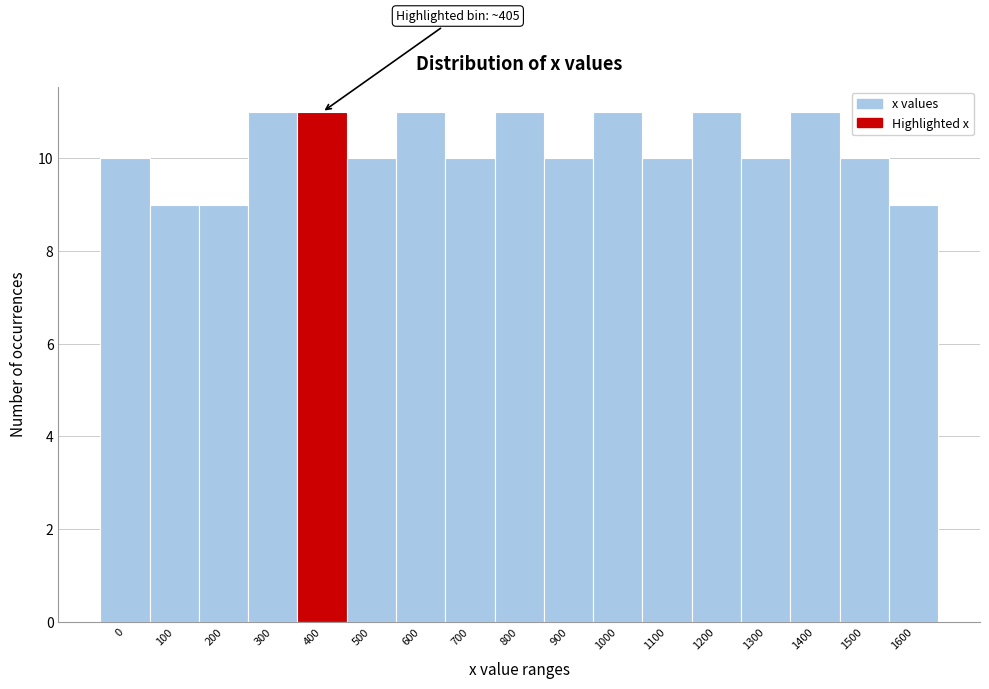

Reading left to right, extract all data points from this chart.

0=10	100=9	200=9	300=11	400=11	500=10	600=11	700=10	800=11	900=10	1000=11	1100=10	1200=11	1300=10	1400=11	1500=10	1600=9